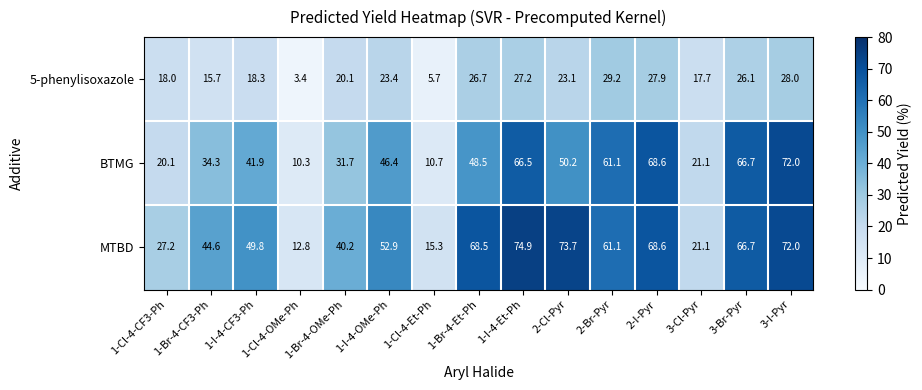

Which label corresponds to the largest value in the chart?

1-I-4-Et-Ph